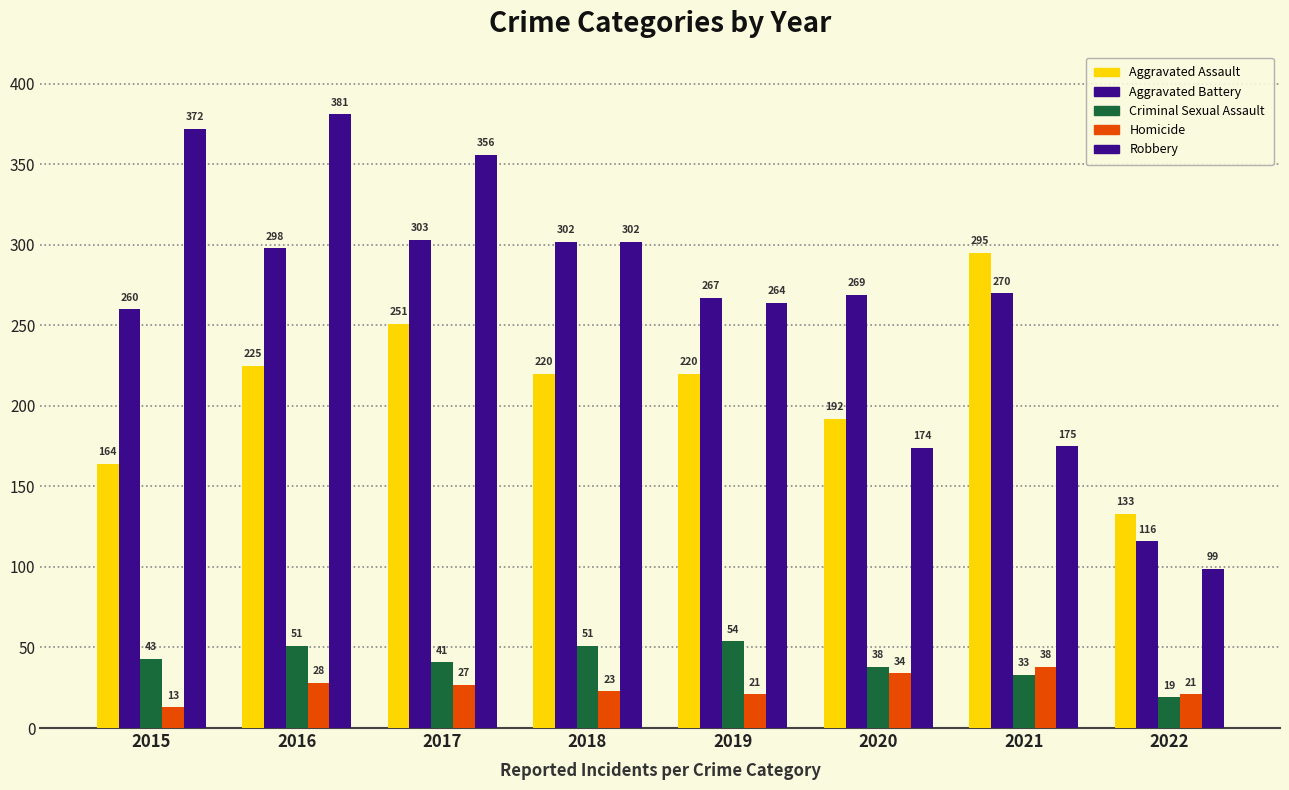

What is the value of the Homicide bar at the 5th from the left?

21